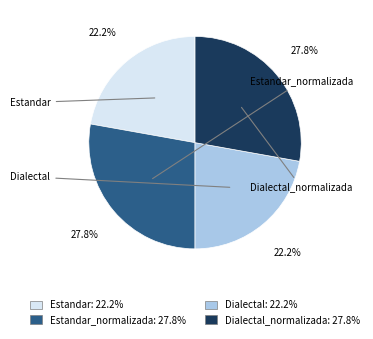

To the nearest percent, what is the difference between the largest and smallest slice percentages?

6%